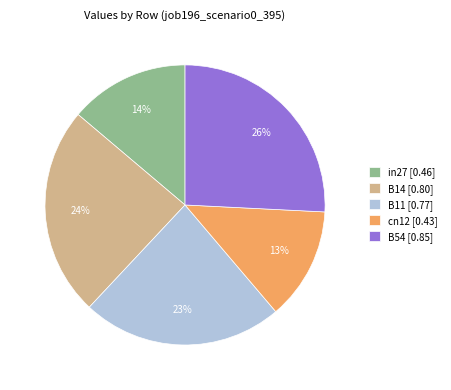

Count the number of slices in the pie.

5